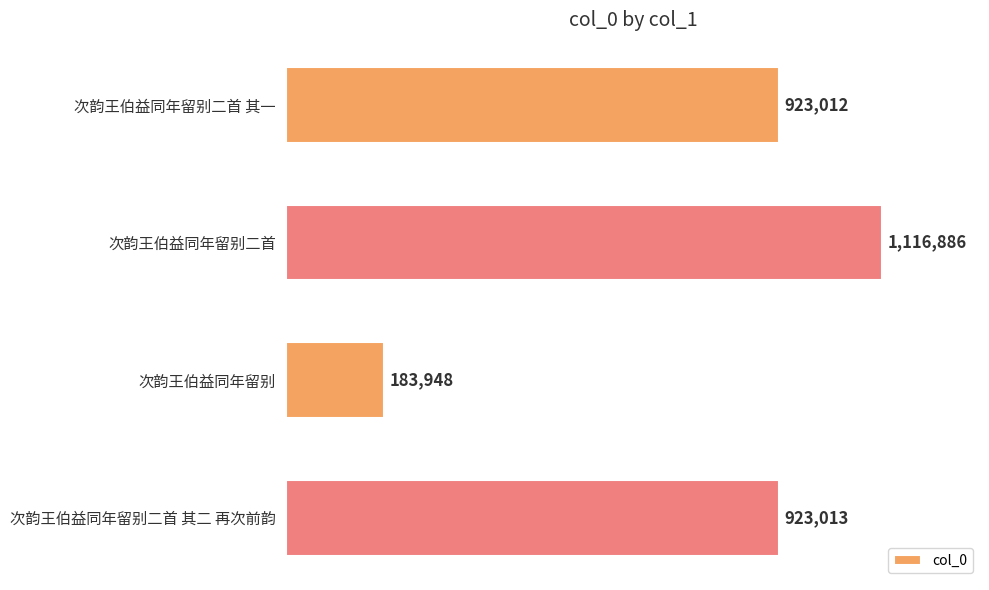

Rank the categories by value from lowest to highest.

次韵王伯益同年留别, 次韵王伯益同年留别二首 其一, 次韵王伯益同年留别二首 其二 再次前韵, 次韵王伯益同年留别二首